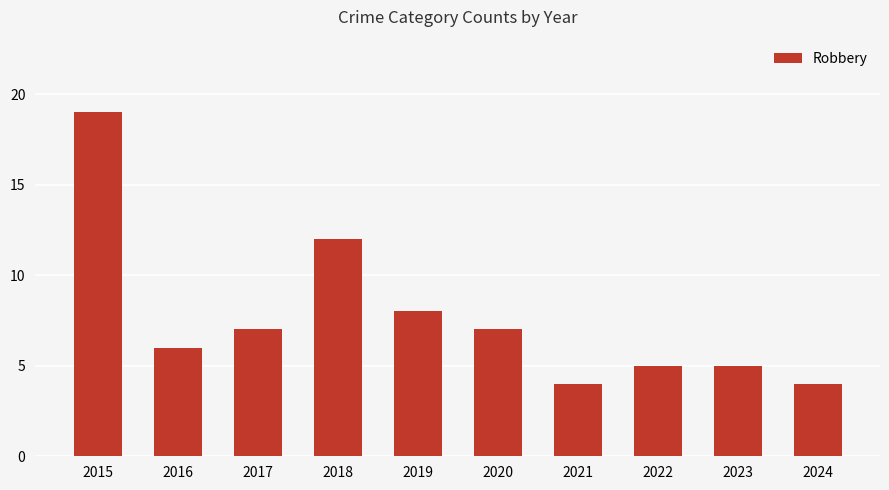

The value at 2018 is 20. True or false?

False